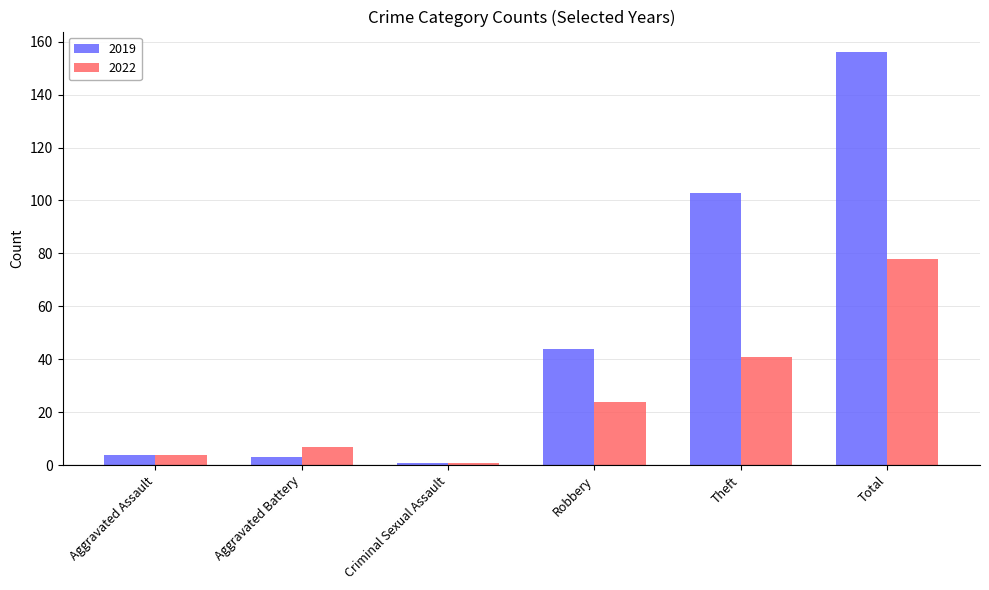

How many data points in 2022 are less than 24?

3